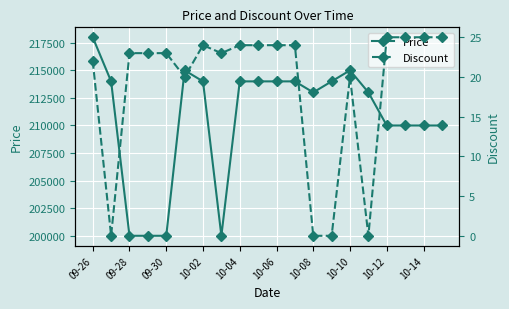

Which category has the highest value in the Price series?

09-26